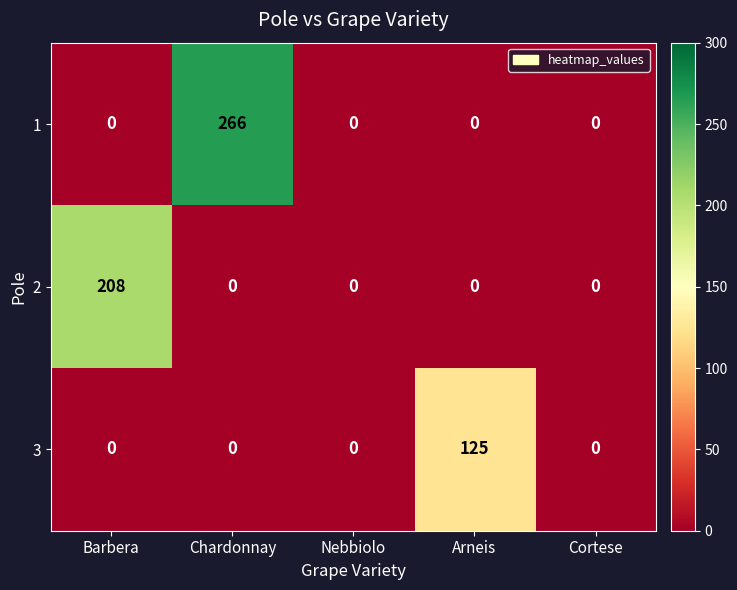

Which series has the widest spread of values?

1